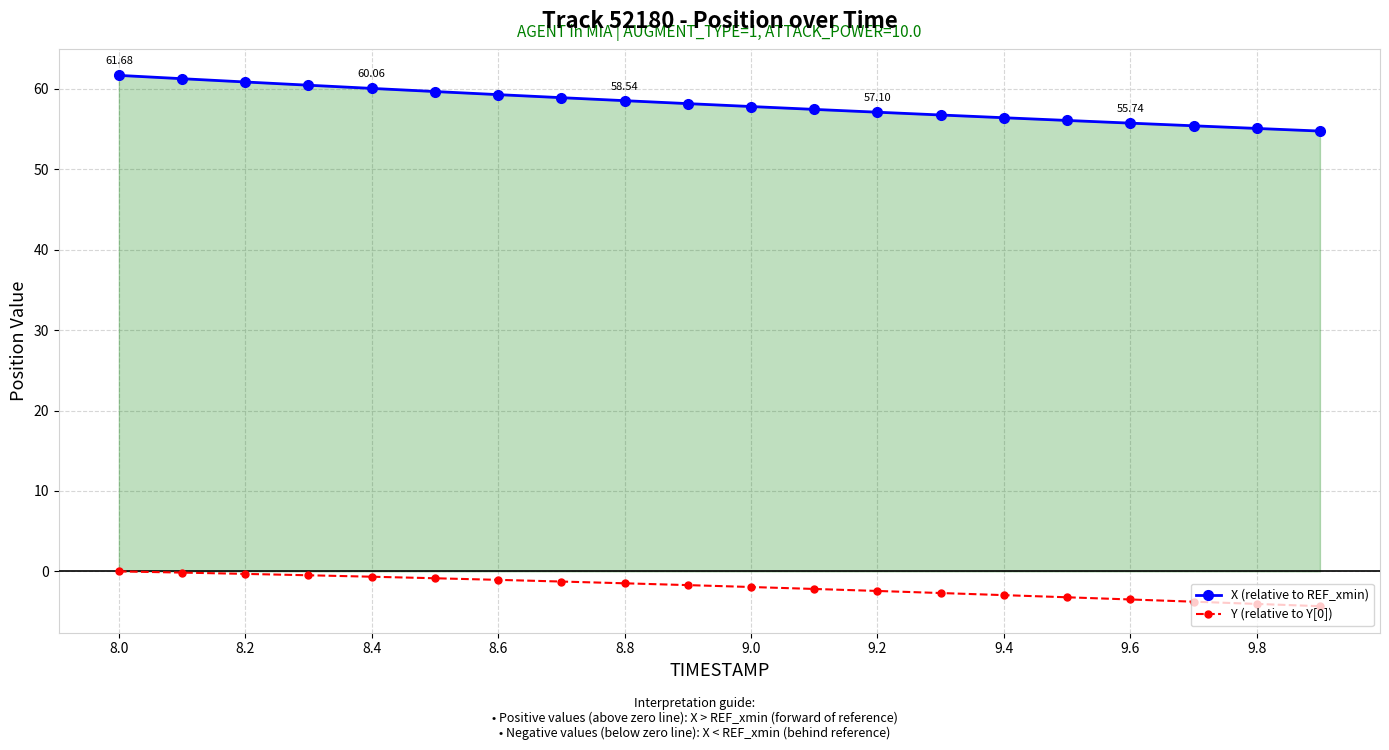

Which series has the largest range (max minus min)?

X (relative to REF_xmin)